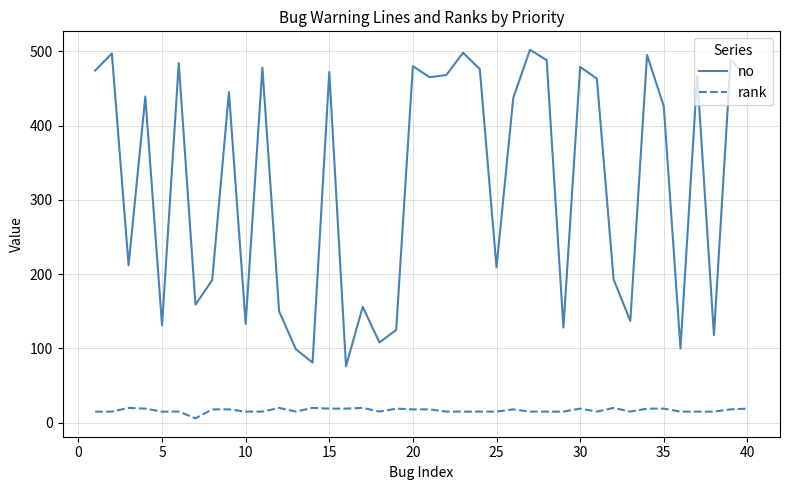

Which series has the largest range (max minus min)?

no